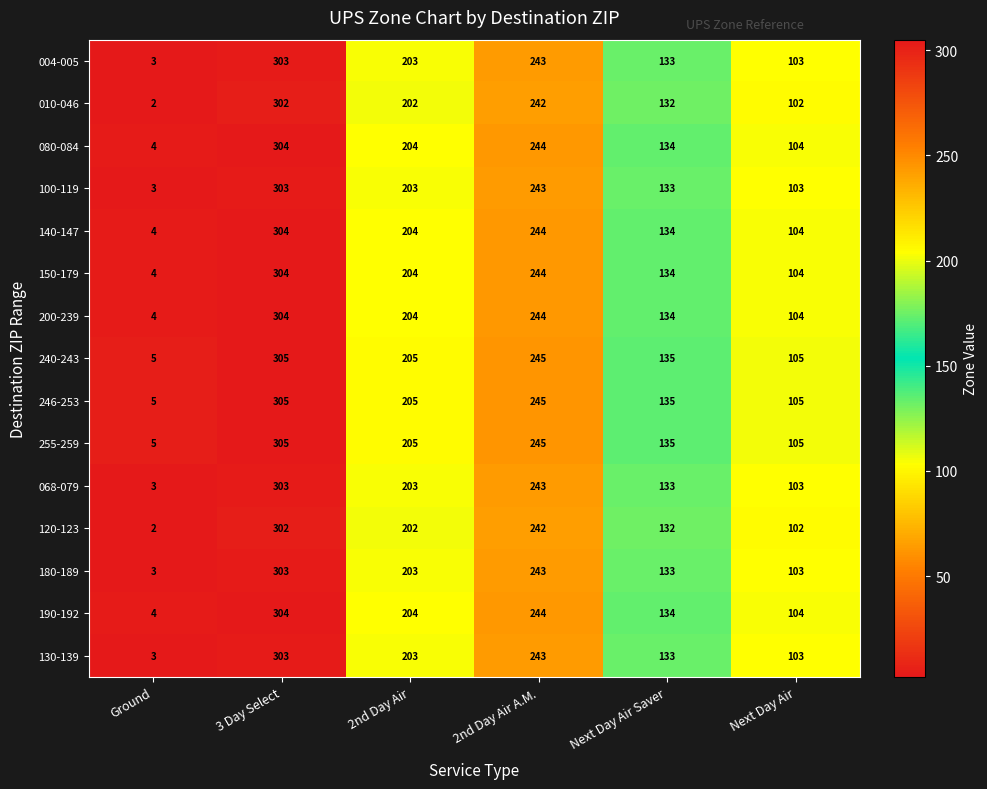

What is the difference between the highest and lowest values at 2nd Day Air A.M.?

3